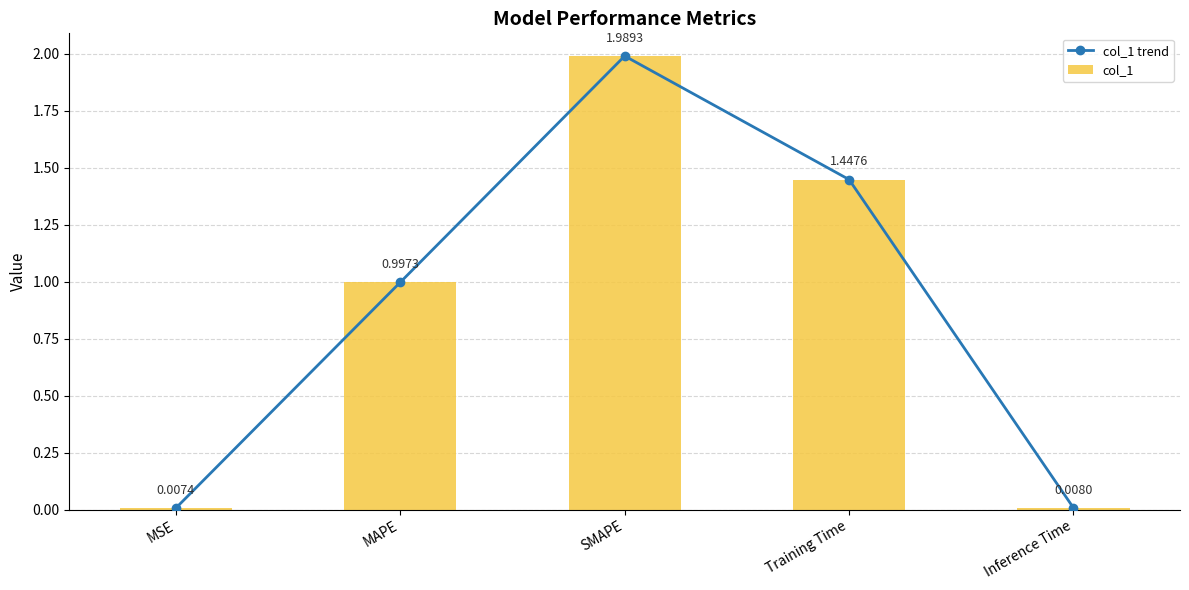

Reading right to left, list all the values displayed in this chart.

col_1 trend: 0.0	1.4	2.0	1.0	0.0
col_1: 0.0	1.4	2.0	1.0	0.0